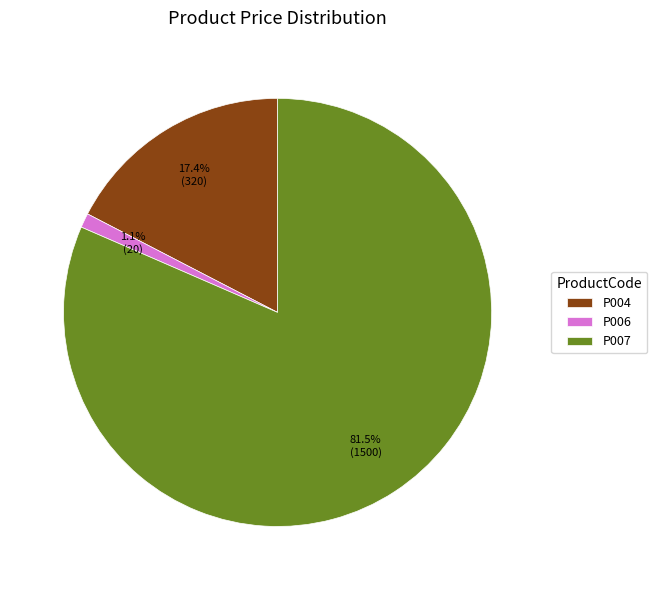

Is it true that P004 is 17% of the pie?

True